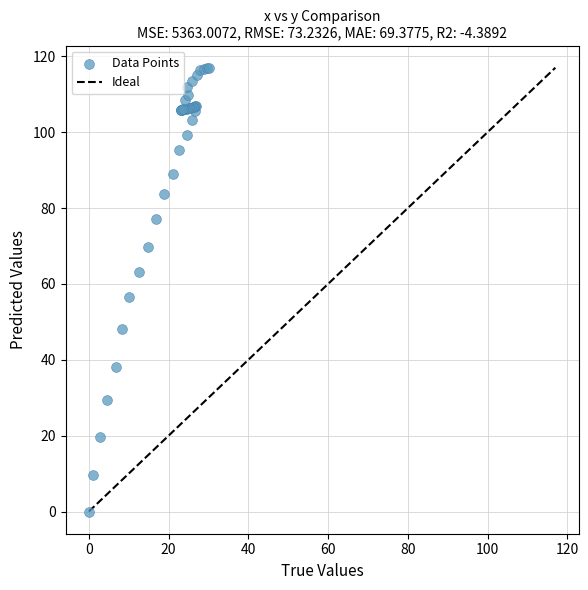

What Y value in the scatter plot is closest to 58?

56.6